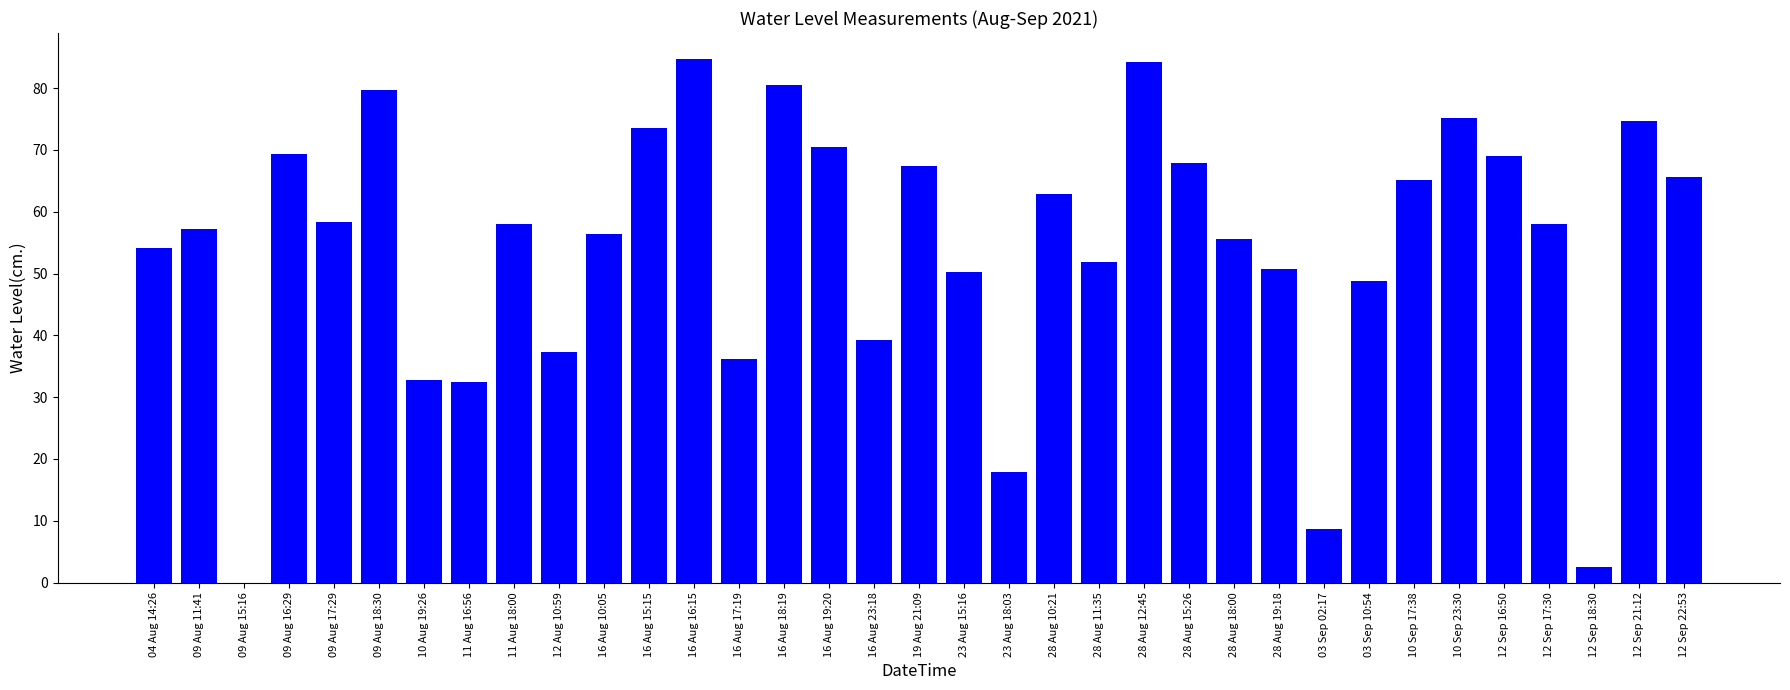

What is the sum of all values?

1896.3